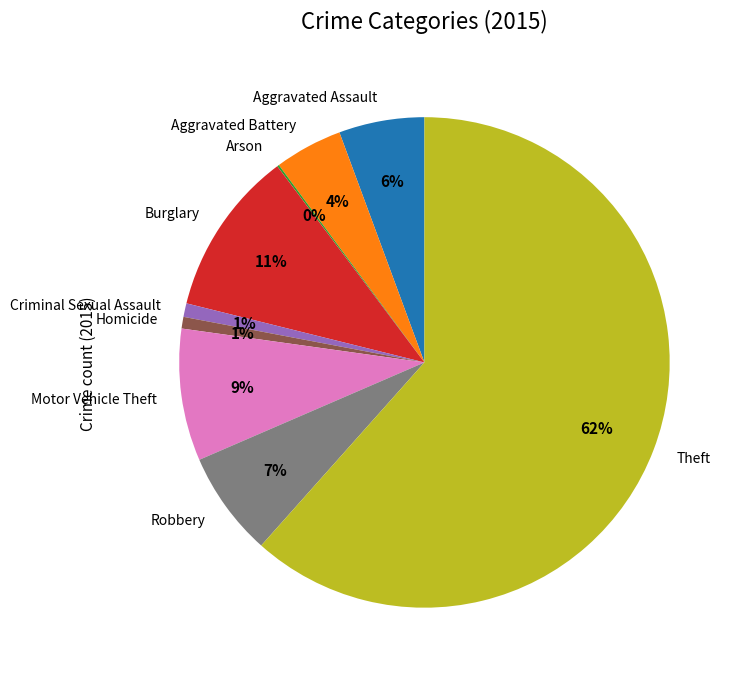

Is there any slice that represents more than half of the pie?

Yes